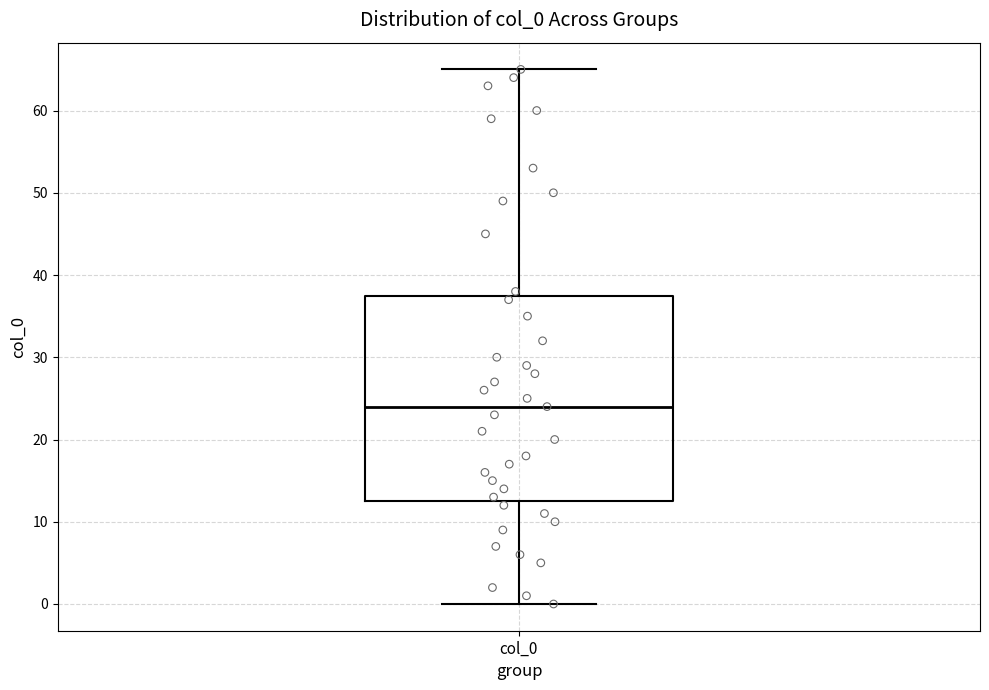

Where is the lower edge of the box for col_0 on the y-axis? The values are not printed on the chart, so give them approximately, as read against the axis.

13